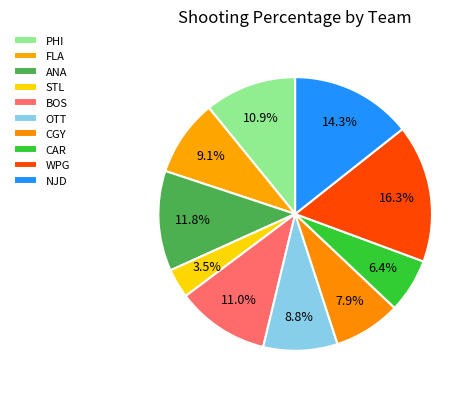

How many slices are in this pie chart?

10